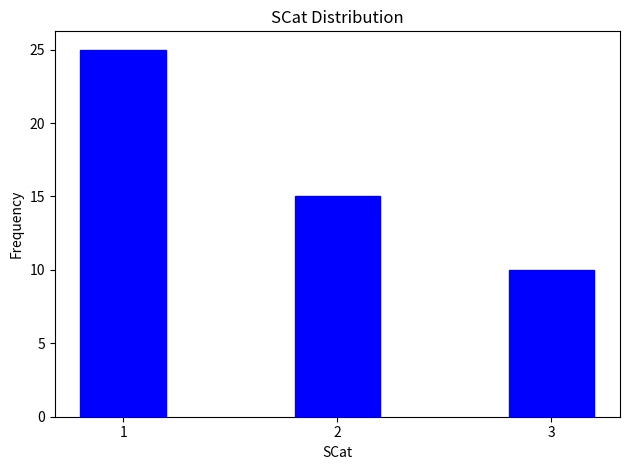

Reading left to right, transcribe all the data shown in this chart.

1=25	2=15	3=10